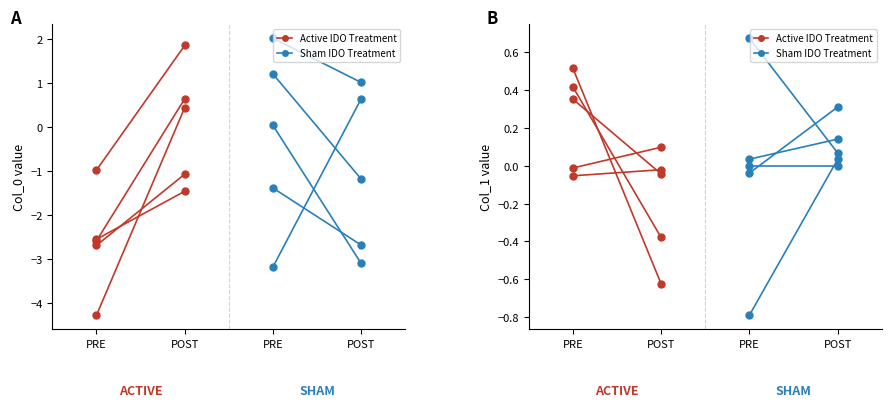

How many lines are shown in the chart?

2